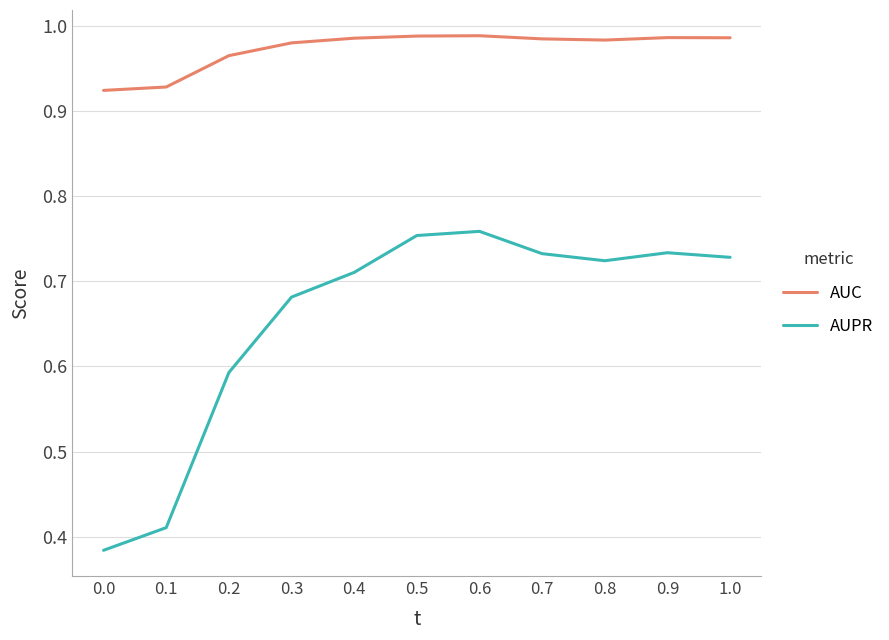

Does the chart have visible grid lines?

Yes